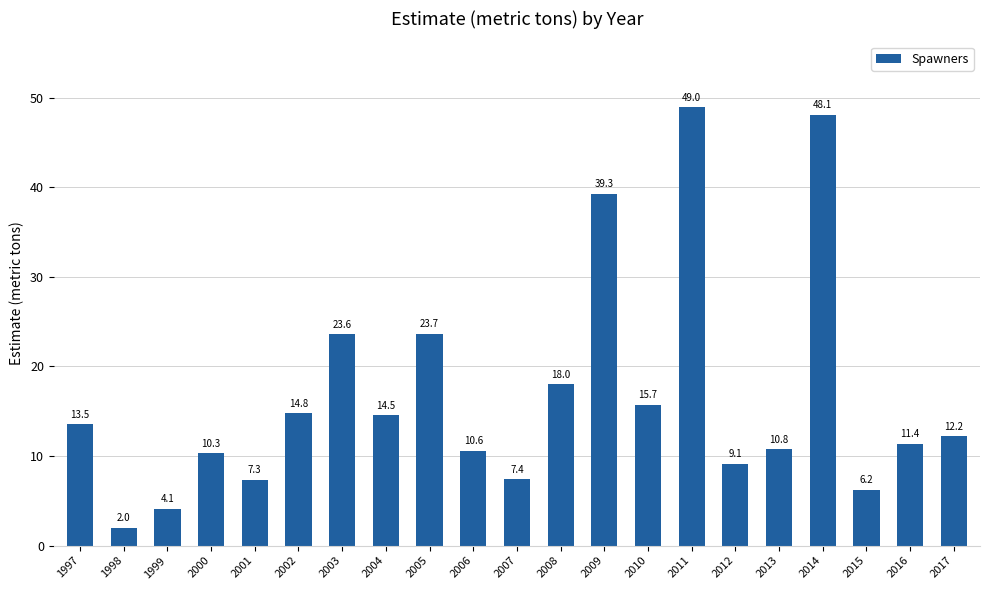

How many values exceed 12?

11